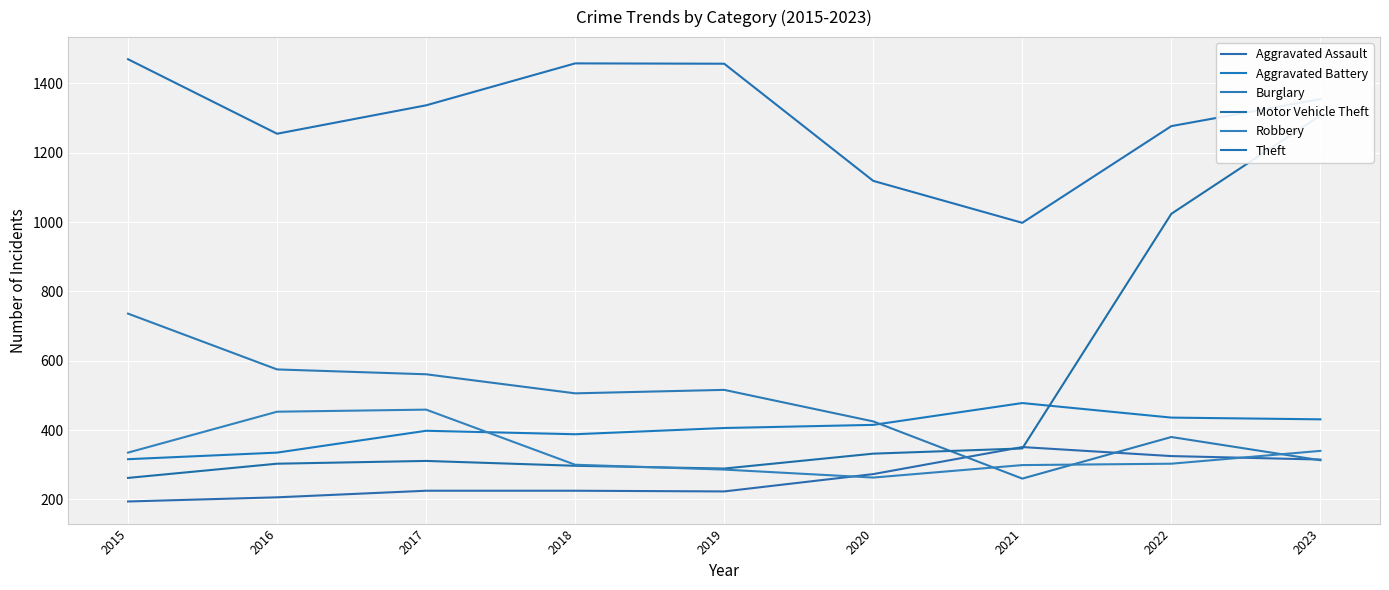

At which label does Aggravated Battery first exceed 406?

2020